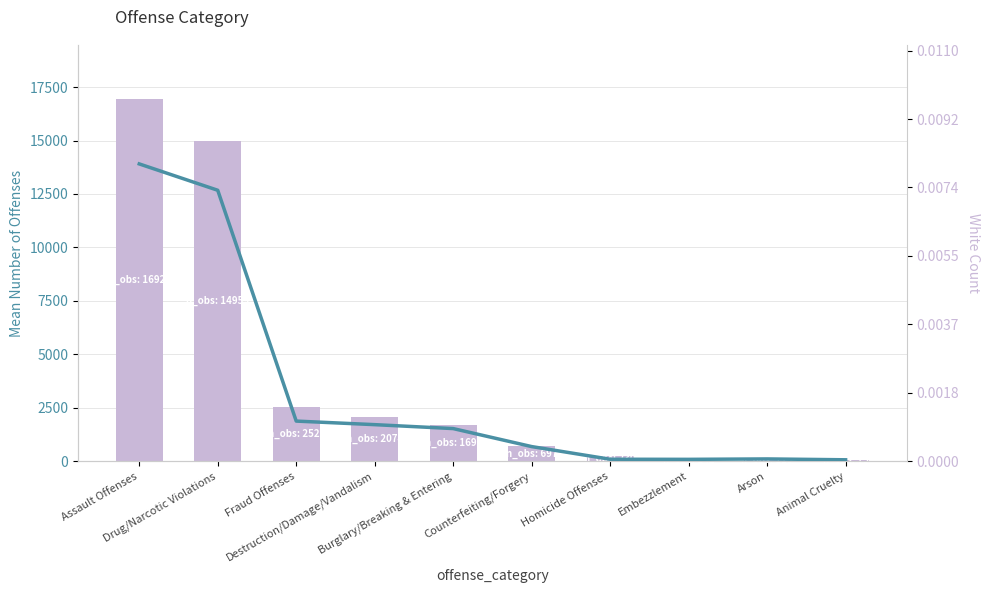

How many values in the Grand Total series exceed 1690?

4